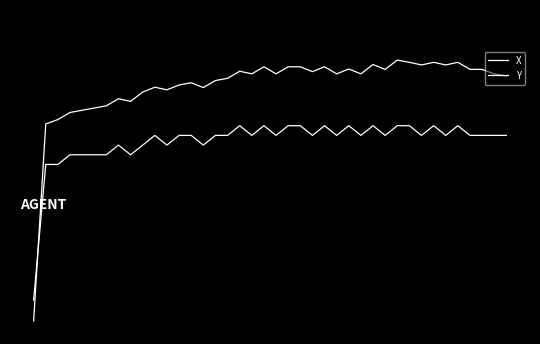

Which series has the largest total across all categories?

X